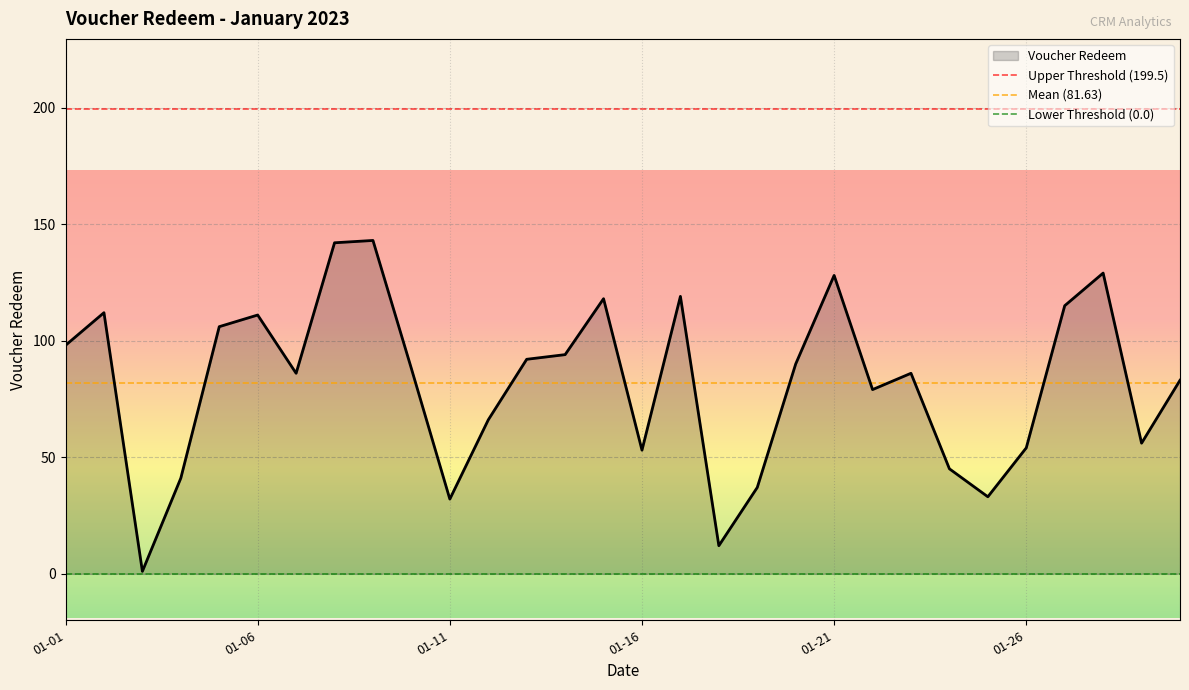

How many lines are shown in the chart?

1